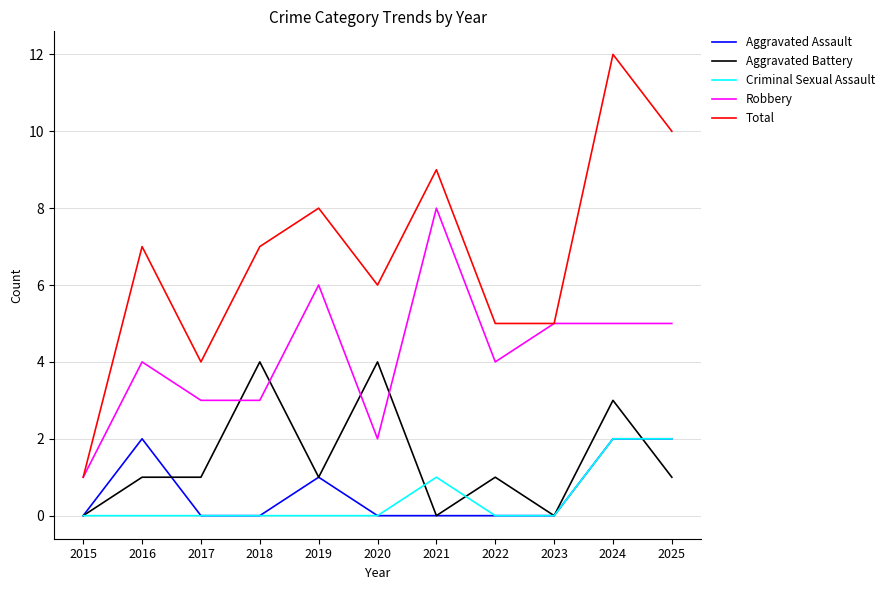

True or false: Aggravated Assault has a value of -1 at 2018.

False